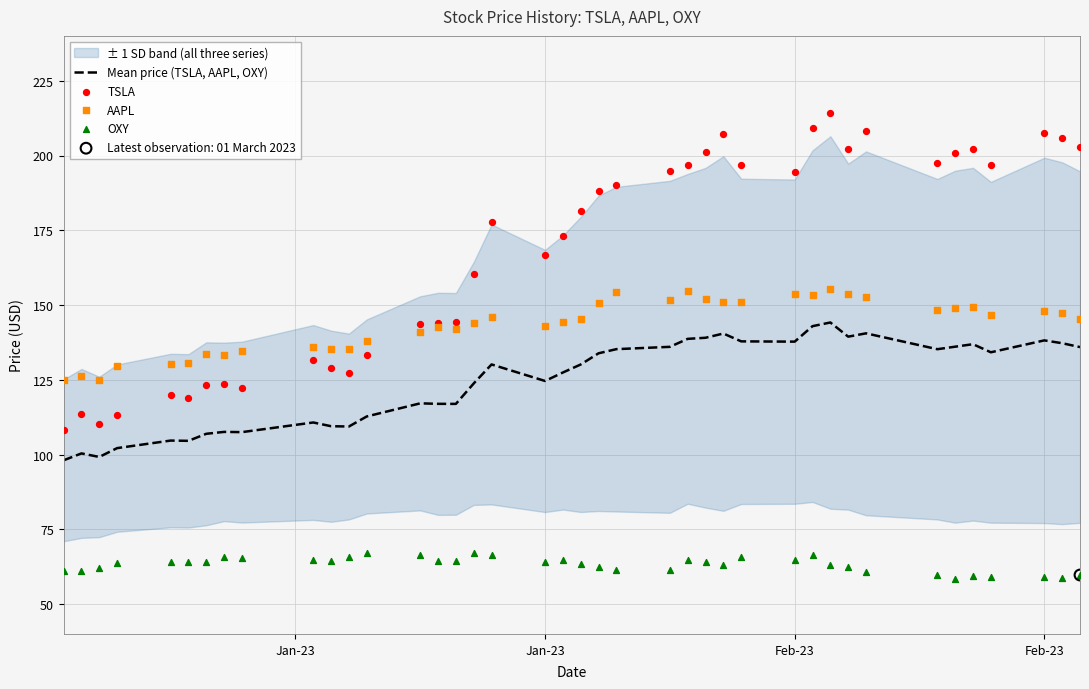

Which series has the largest Y range (max minus min)?

TSLA